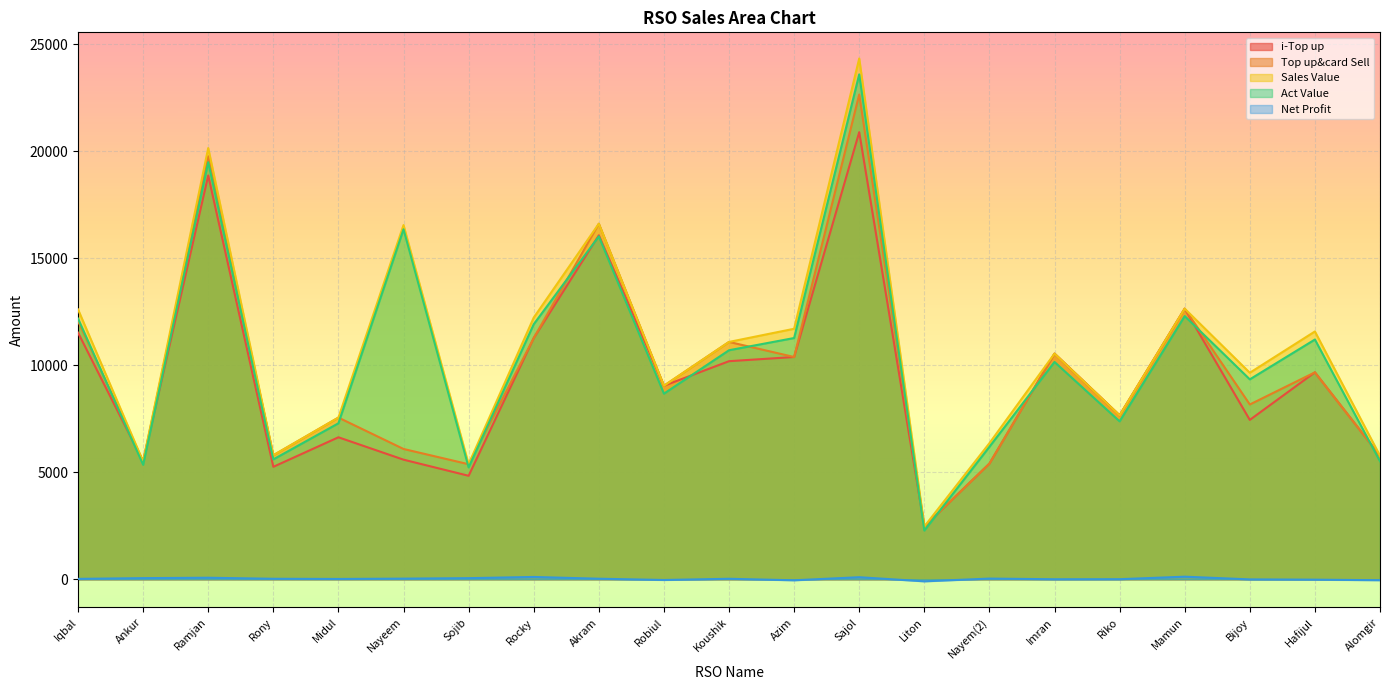

True or false: Net Profit and i-Top up cross at least once.

False